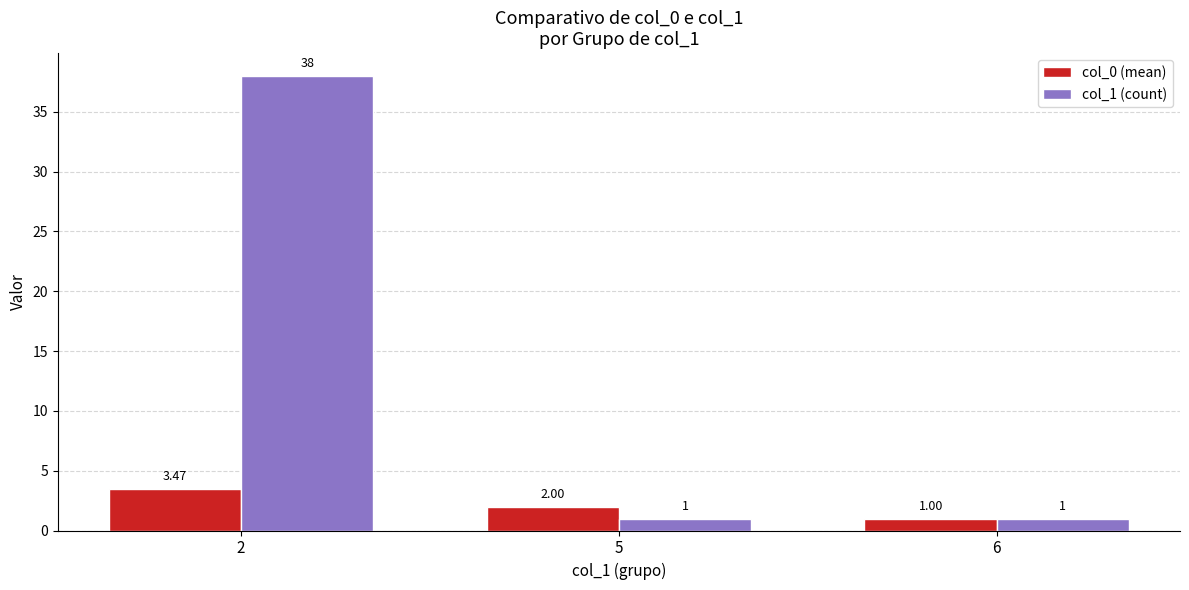

How many groups of bars are there?

3